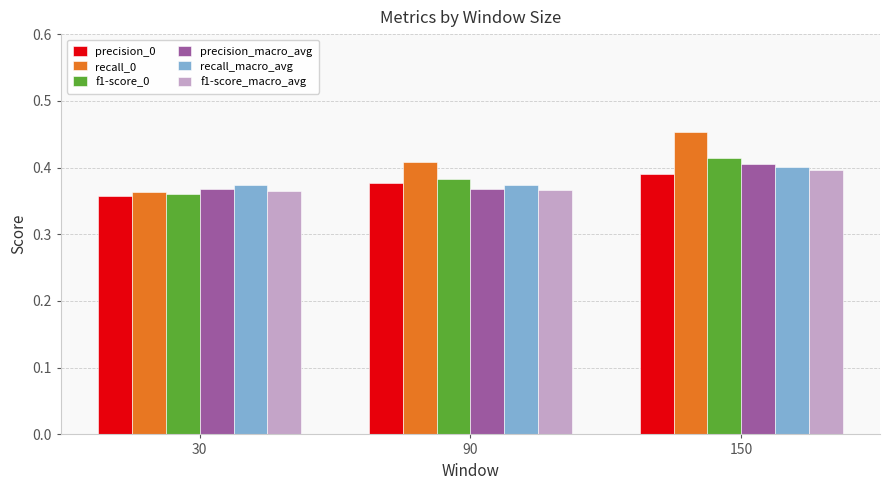

Which series has the widest spread of values?

recall_0